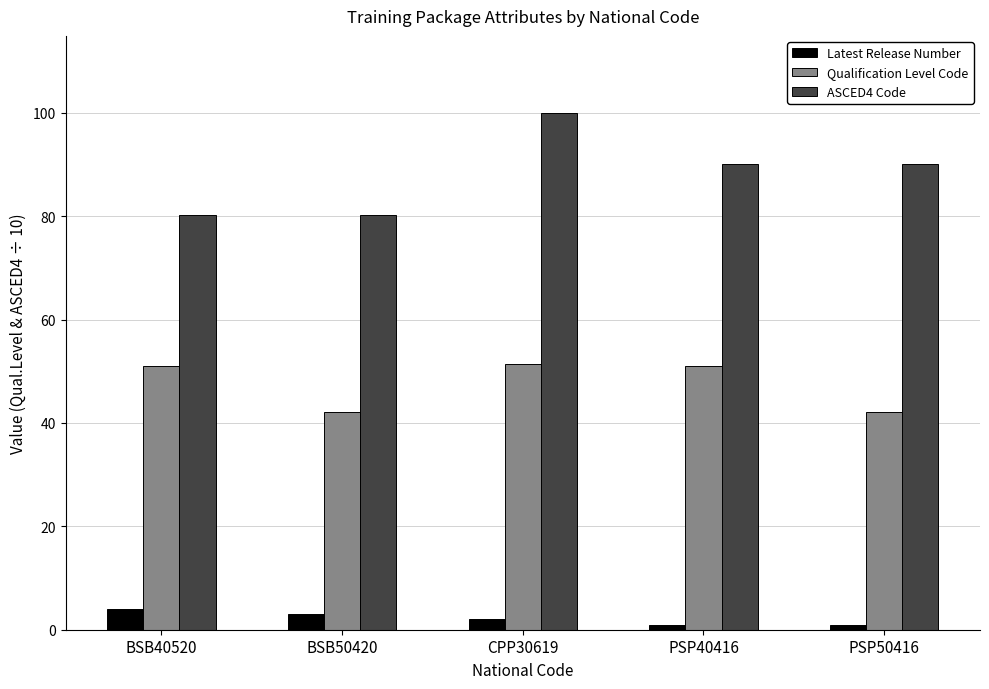

What is the difference between the highest and lowest values at BSB40520?

76.3